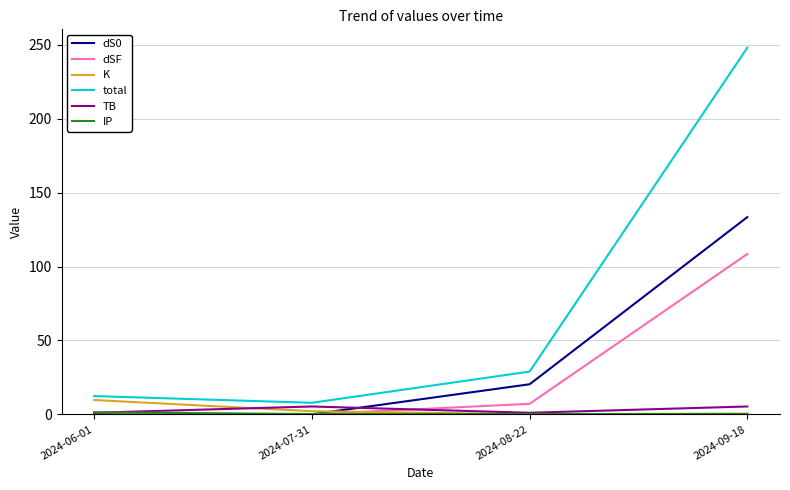

What is the greatest value displayed?

248.1